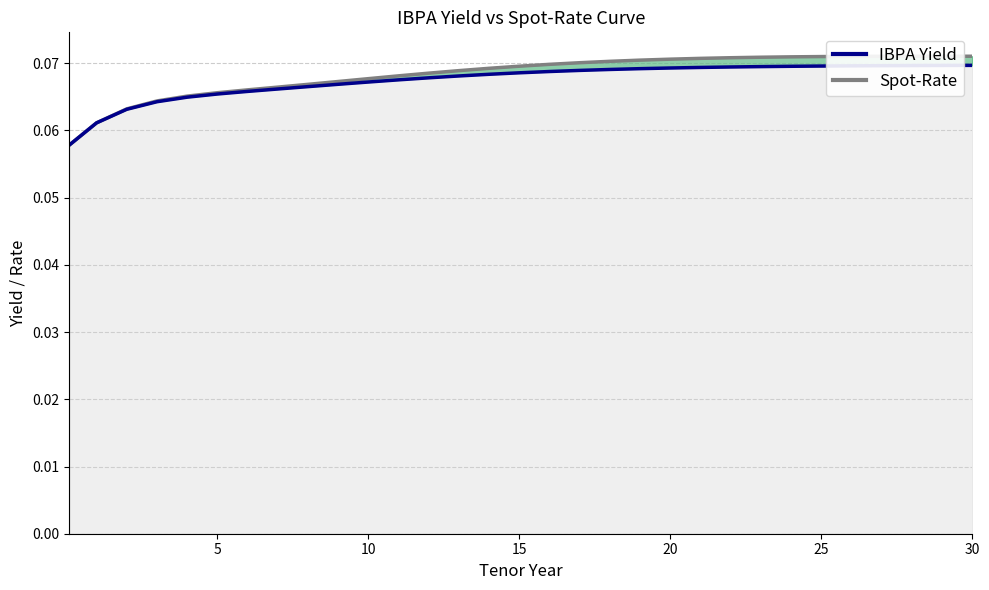

At how many categories does at least one series exceed 0?

31